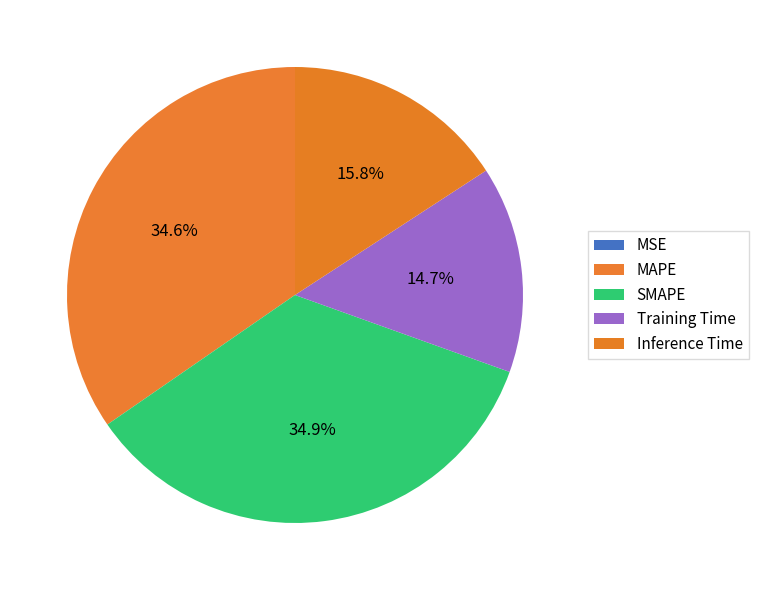

To the nearest percent, what is the average slice percentage?

20%